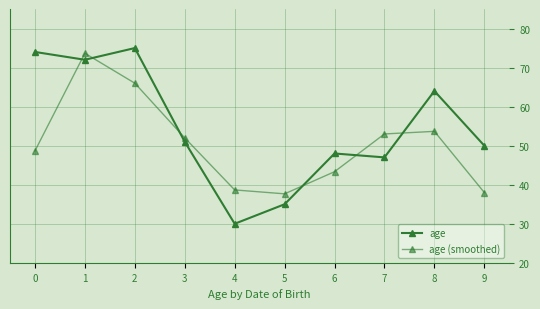

The age (smoothed) series shows 66.0 at 2. True or false?

True